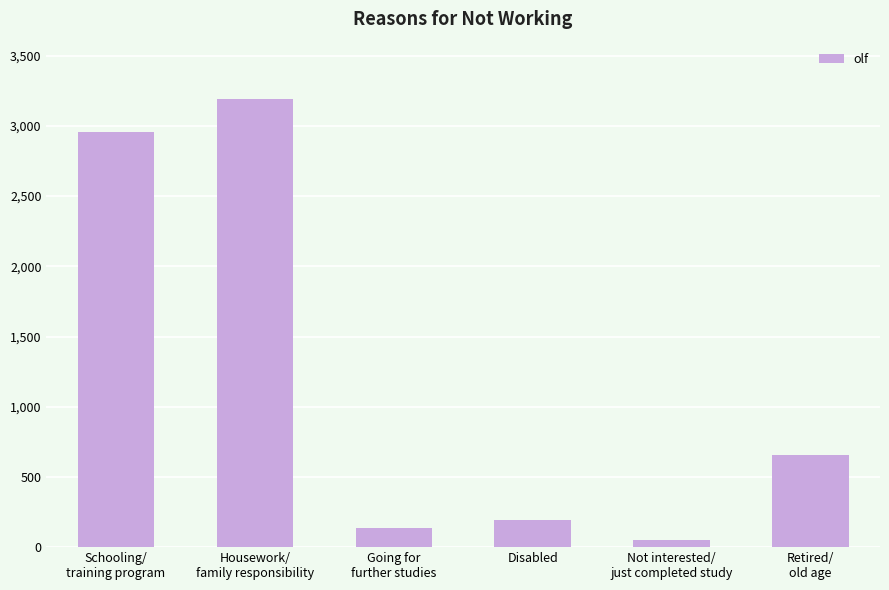

What is the label of the 6th bar from the right?

Schooling/
training program